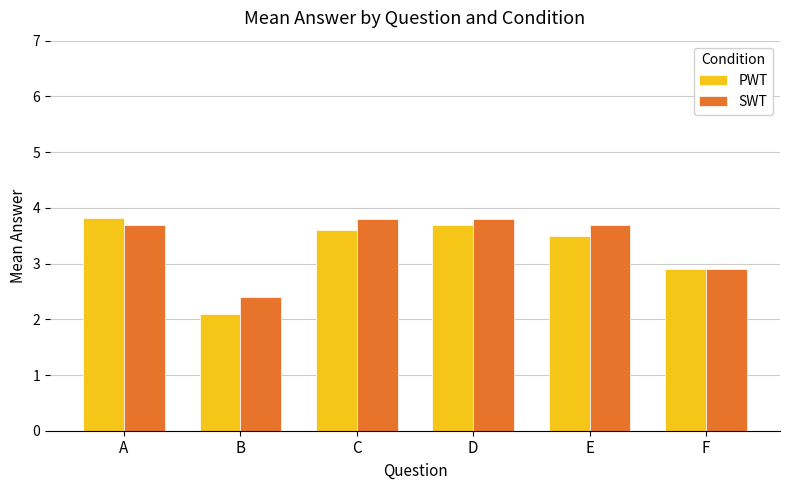

Reading left to right, transcribe all the data shown in this chart.

PWT: 3.8	2.1	3.6	3.7	3.5	2.9
SWT: 3.7	2.4	3.8	3.8	3.7	2.9